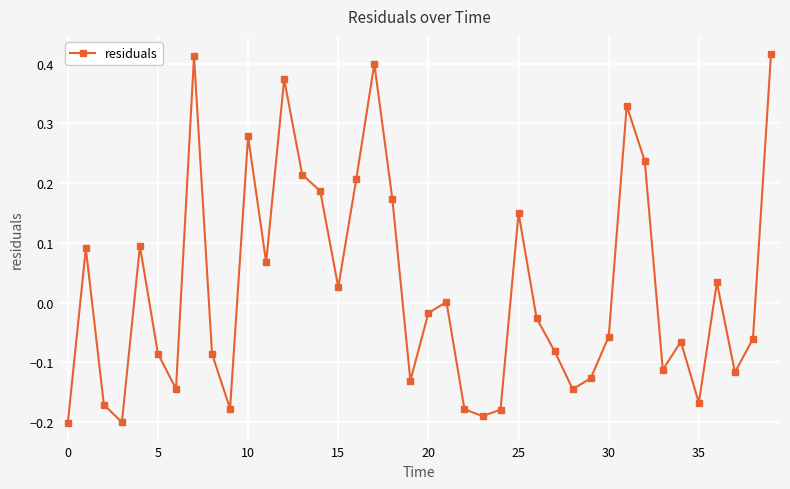

True or false: there are more than 1 points higher than both neighbors.

True